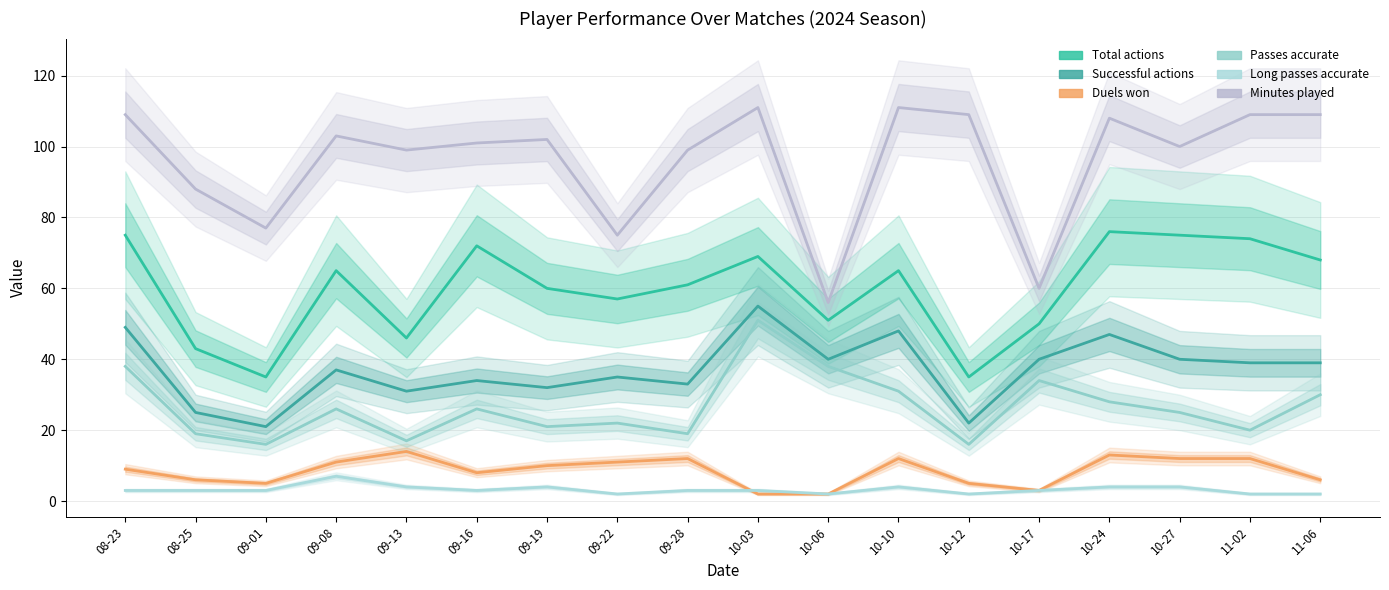

After their last crossing, which series has the higher values: Long passes accurate or Duels won?

Long passes accurate